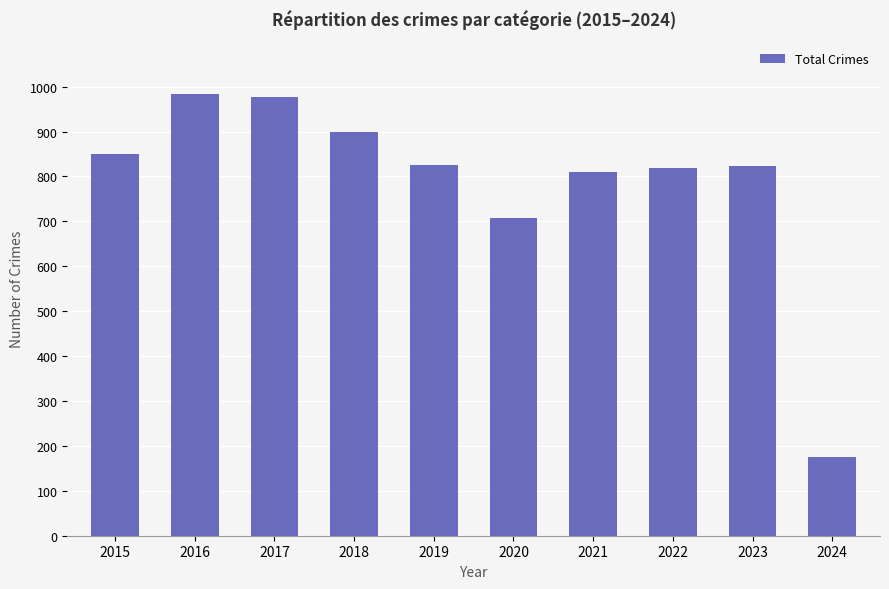

At which label does the data first exceed 826?

2015